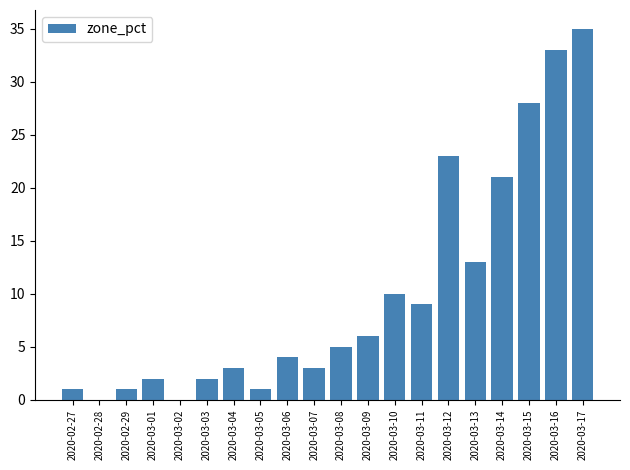

Reading left to right, transcribe all the data shown in this chart.

1	0	1	2	0	2	3	1	4	3	5	6	10	9	23	13	21	28	33	35